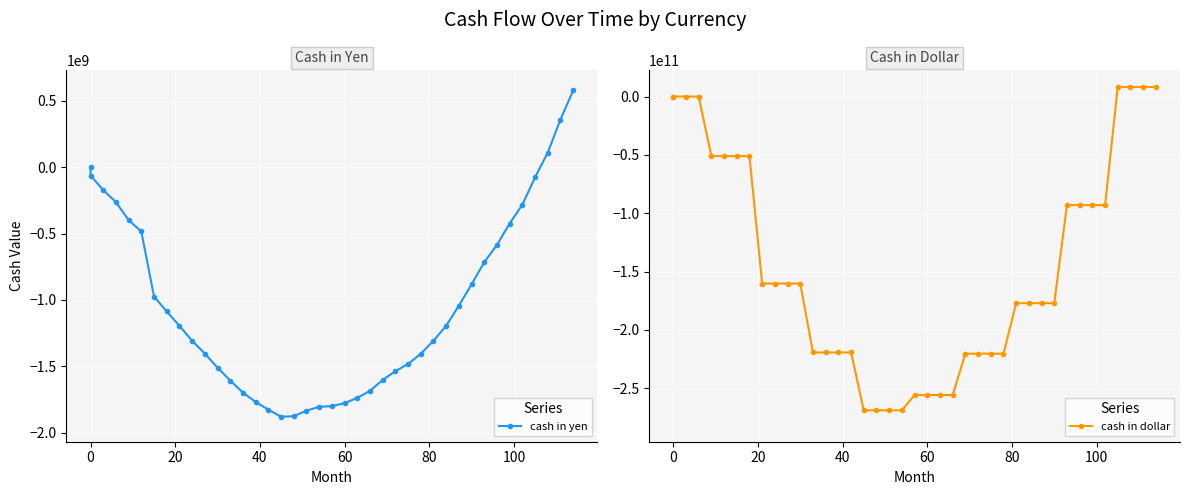

How many times do cash in yen and cash in dollar cross each other?

2